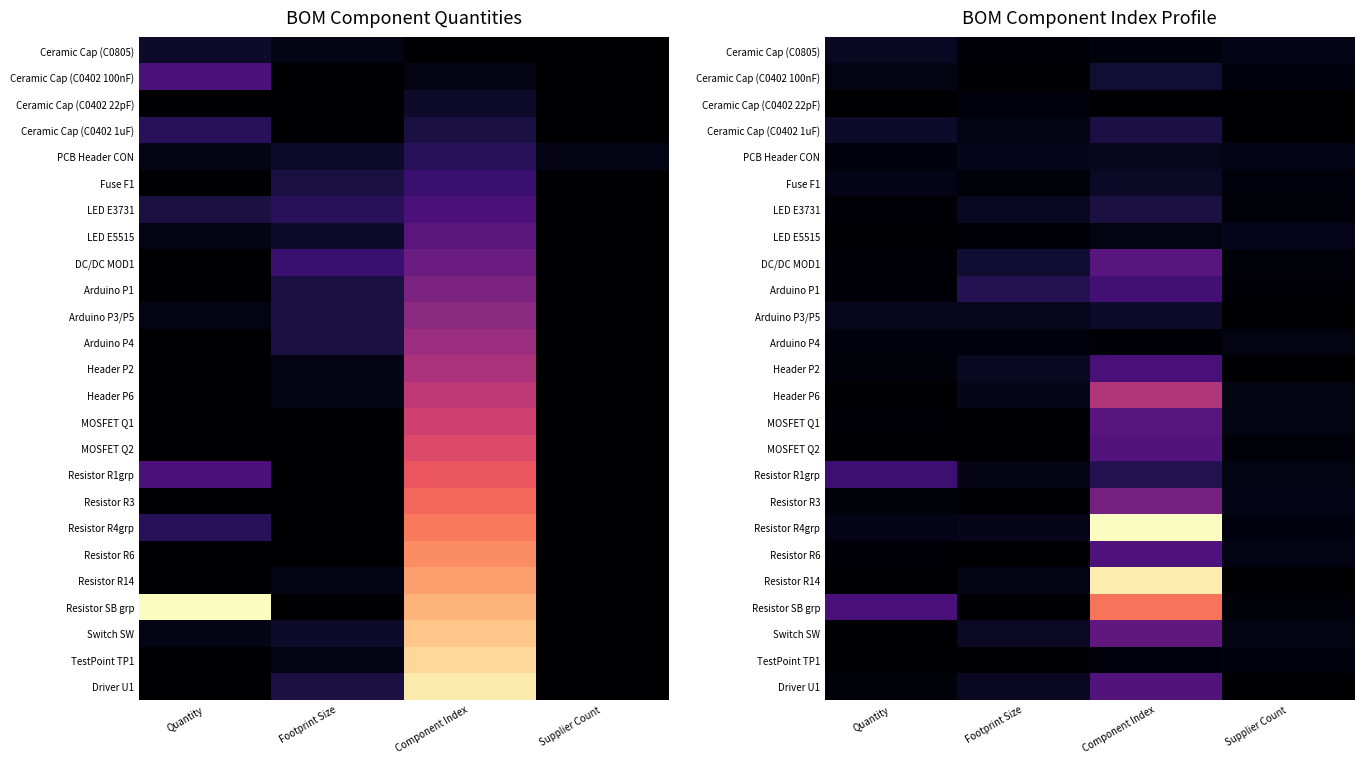

True or false: Resistor R3 has a value of 0.1 at Footprint Size.

False